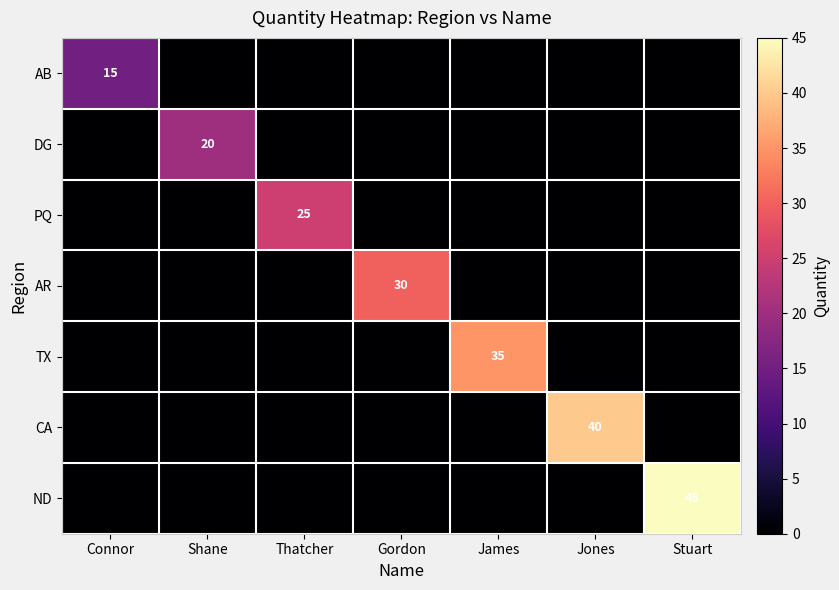

What is the greatest value displayed?

45